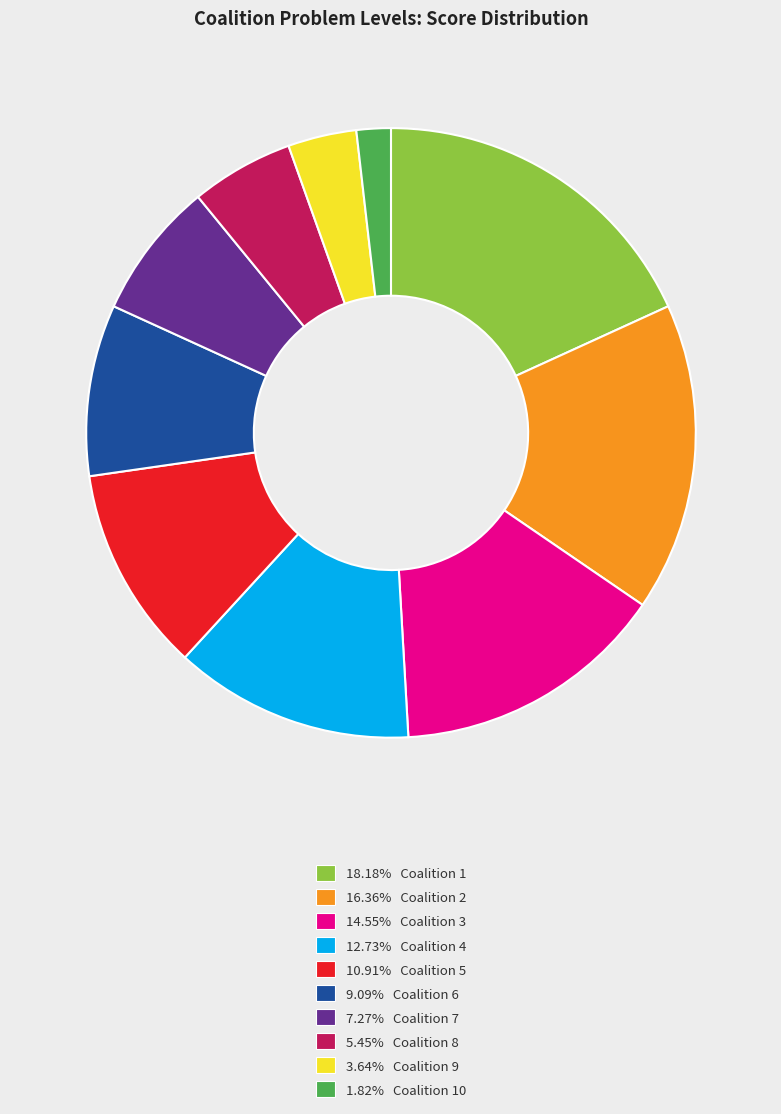

Is the sum of 5.45% Coalition 8 and 3.64% Coalition 9 greater than half?

No